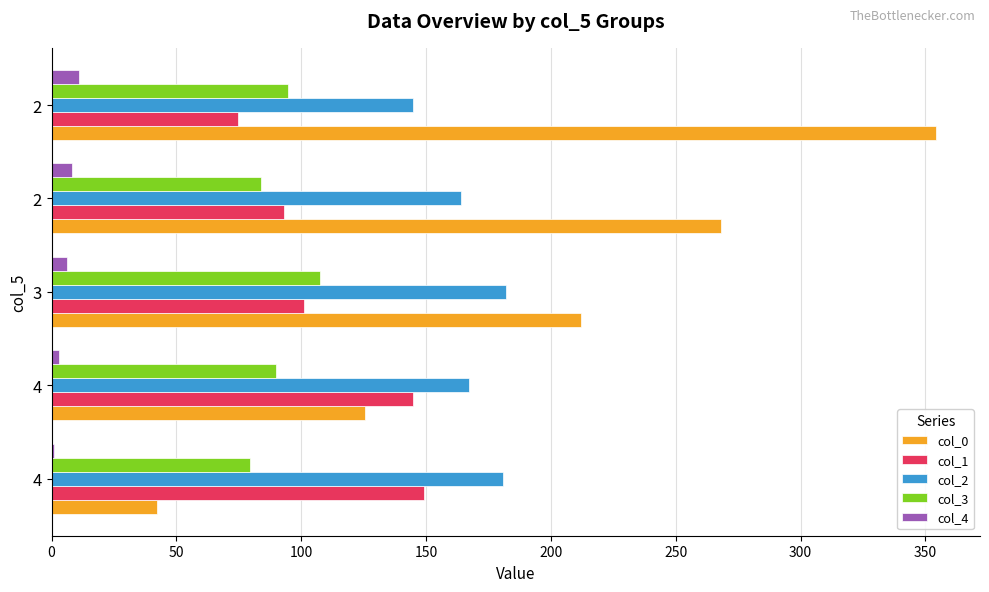

How many series are shown in this chart?

5